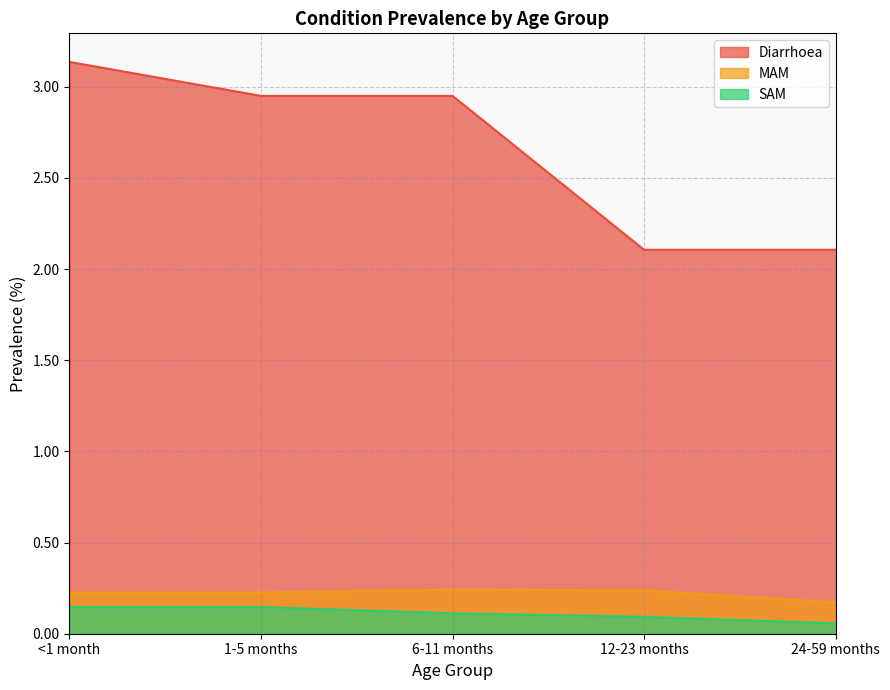

True or false: MAM has more than 2 interior local peaks.

False